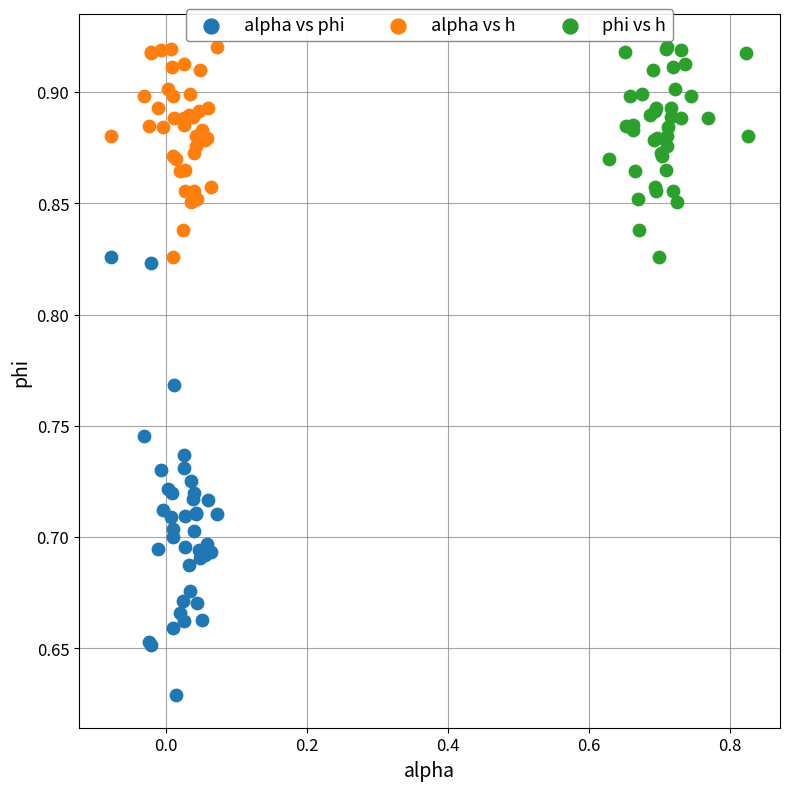

What are all the series names shown in the legend?

alpha vs phi, alpha vs h, phi vs h